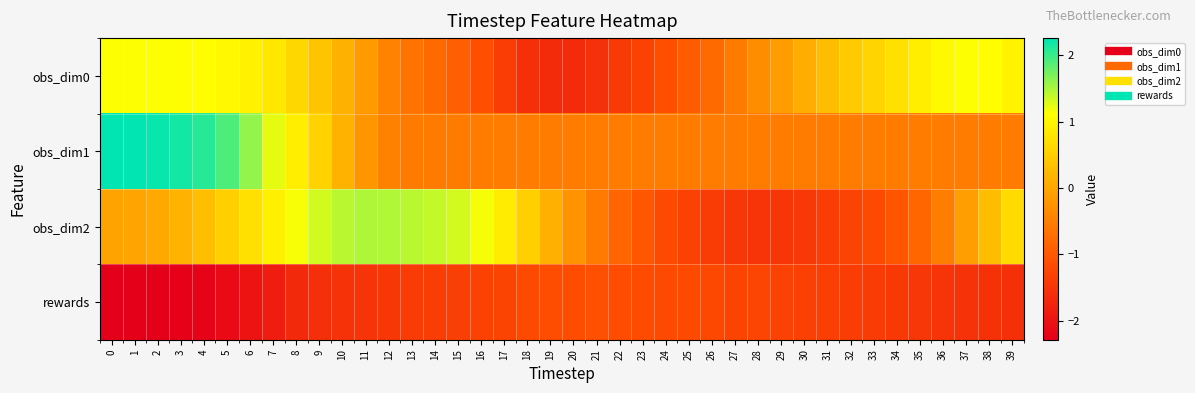

At how many categories does at least one series exceed 0?

30